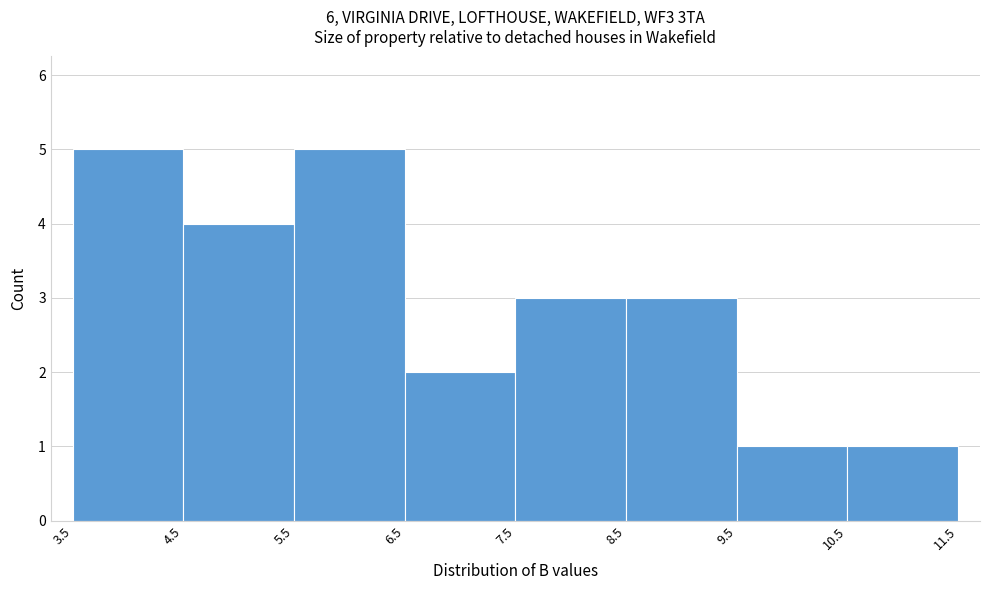

What is the height of the bar covering 8.5 to 9.5 on the x-axis? The values are not printed on the chart, so give them approximately, as read against the axis.

3